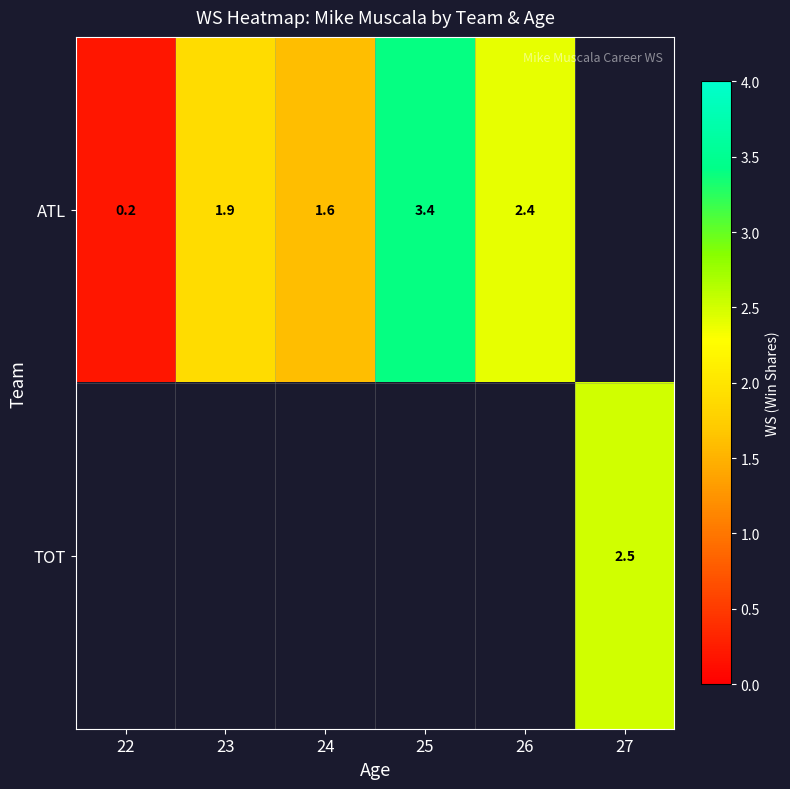

Is it true that ATL equals 0.3 at 22?

False